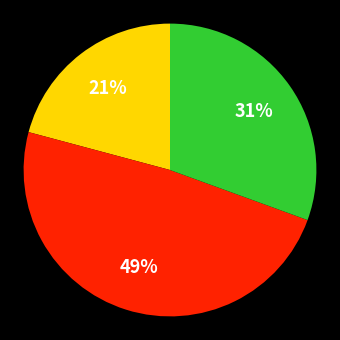

To the nearest percent, what is the difference between the largest and smallest slice percentages?

28%